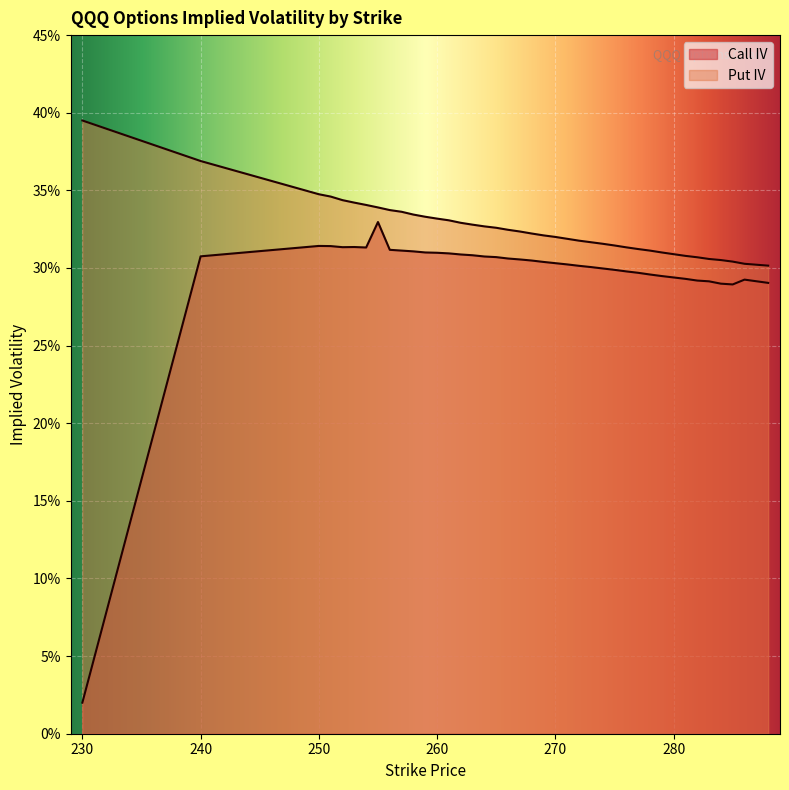

What is the approximate value of iv_call at 284?

0.3